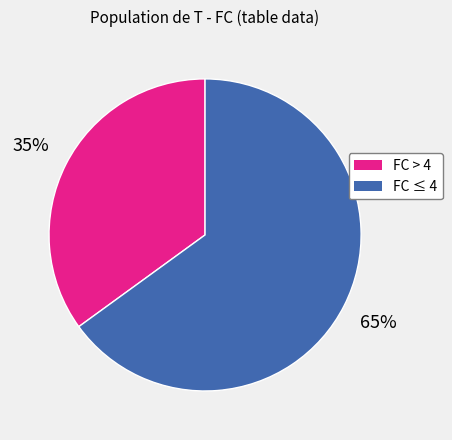

To the nearest percent, what is the difference between the largest and smallest slice percentages?

30%